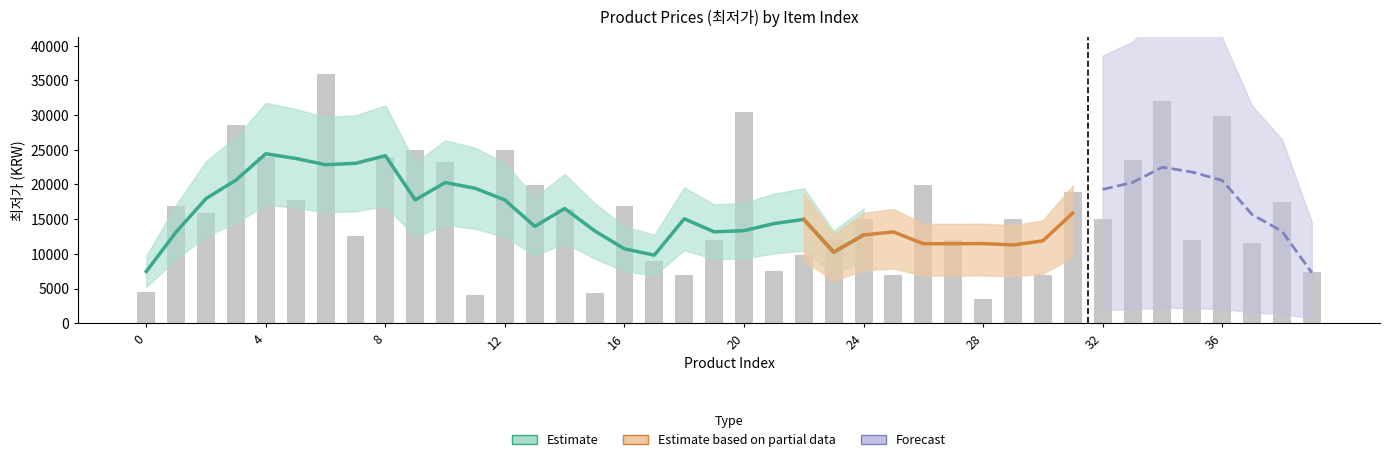

What is the value of the 18th bar from the left?

8960